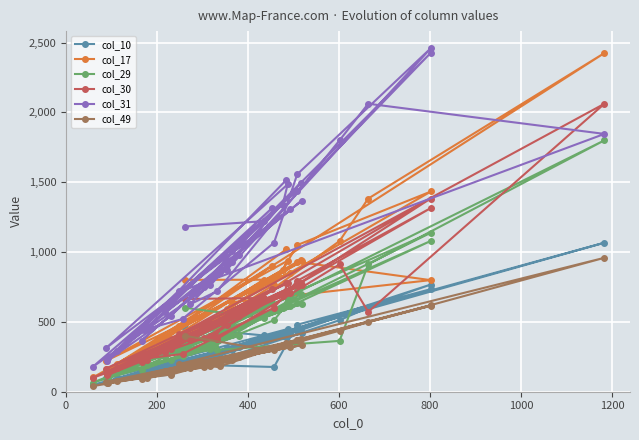

True or false: col_17 and col_49 cross at least once.

False